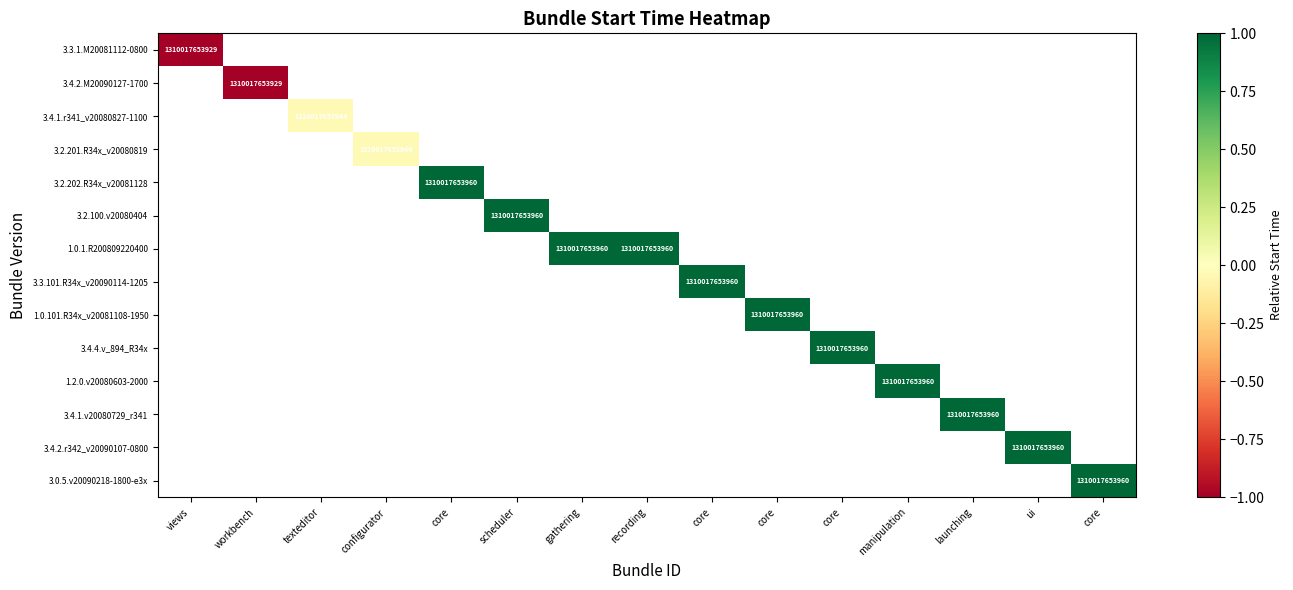

At how many categories does at least one series exceed 0?

11